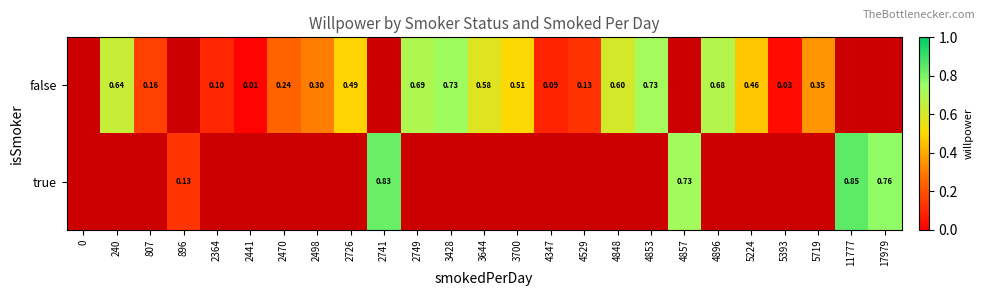

List the series in order of their overall mean, highest first.

false, true